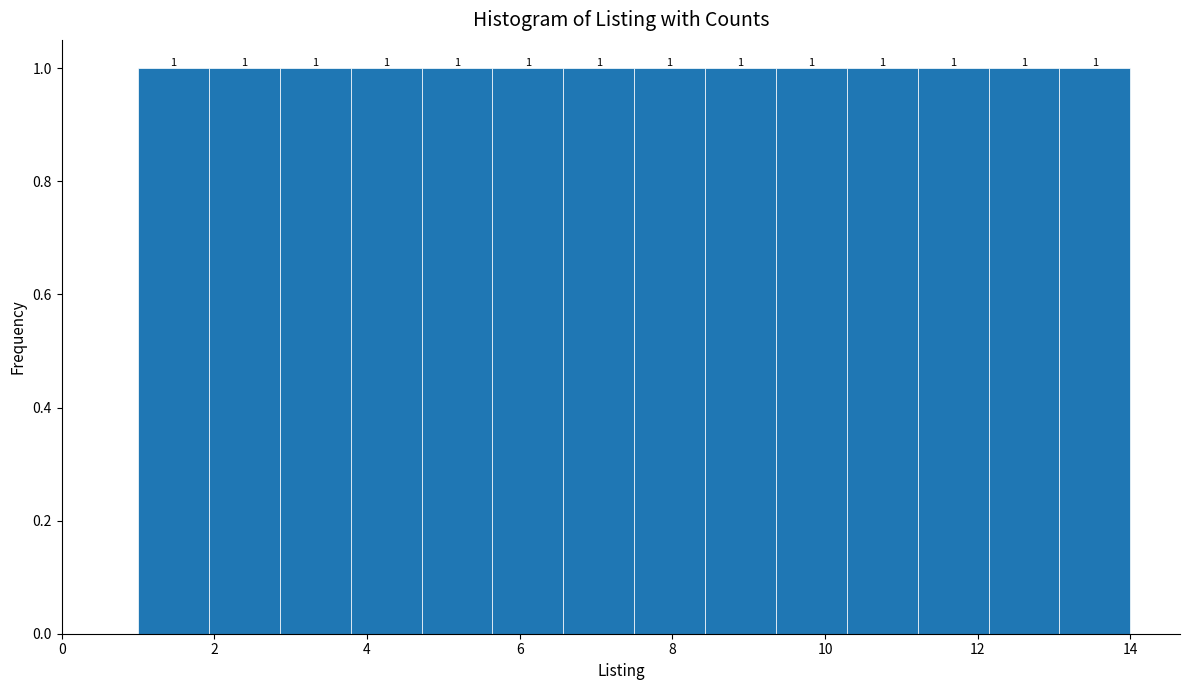

Reading left to right, transcribe this chart: for each bar, give the range it covers on the x-axis and its height. The bar edges are not printed on the chart, so give them approximately, as read against the axis.

1.0 to 2.0: 1
2.0 to 2.8: 1
2.8 to 3.8: 1
3.8 to 4.8: 1
4.8 to 5.6: 1
5.6 to 6.6: 1
6.6 to 7.6: 1
7.6 to 8.4: 1
8.4 to 9.4: 1
9.4 to 10.2: 1
10.2 to 11.2: 1
11.2 to 12.2: 1
12.2 to 13.0: 1
13.0 to 14.0: 1